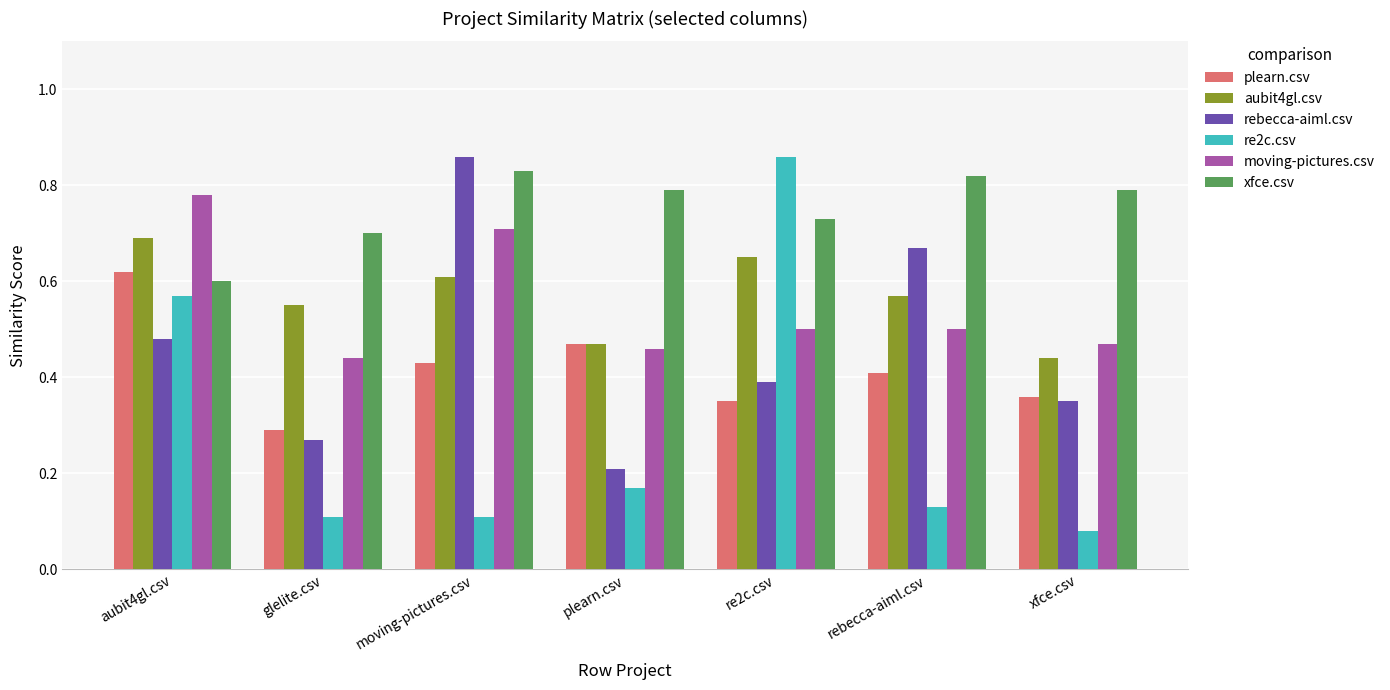

Between aubit4gl.csv and glelite.csv, which series saw the biggest shift?

re2c.csv